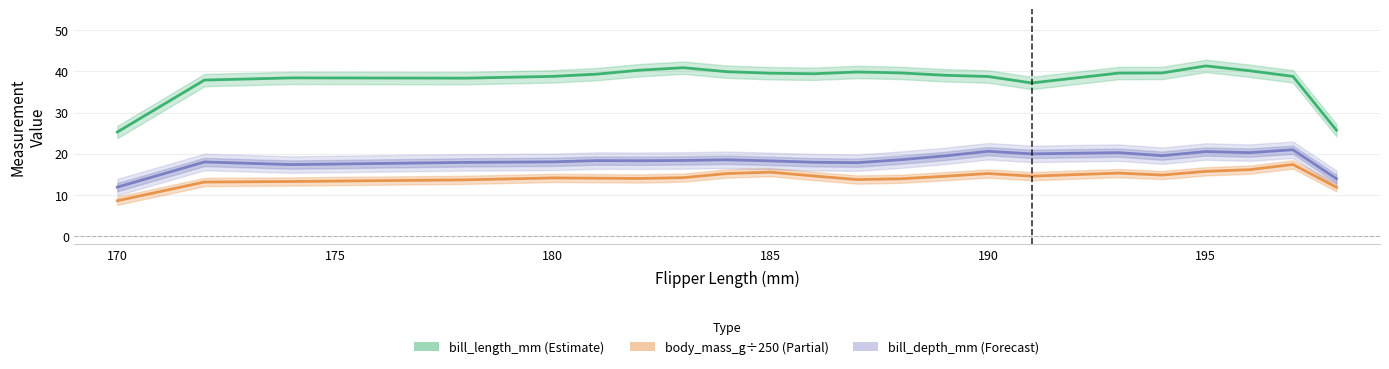

At how many categories does at least one series exceed 22?

22